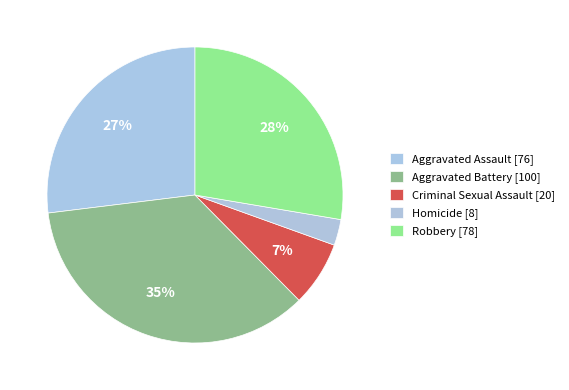

Which slice is the largest?

Aggravated Battery